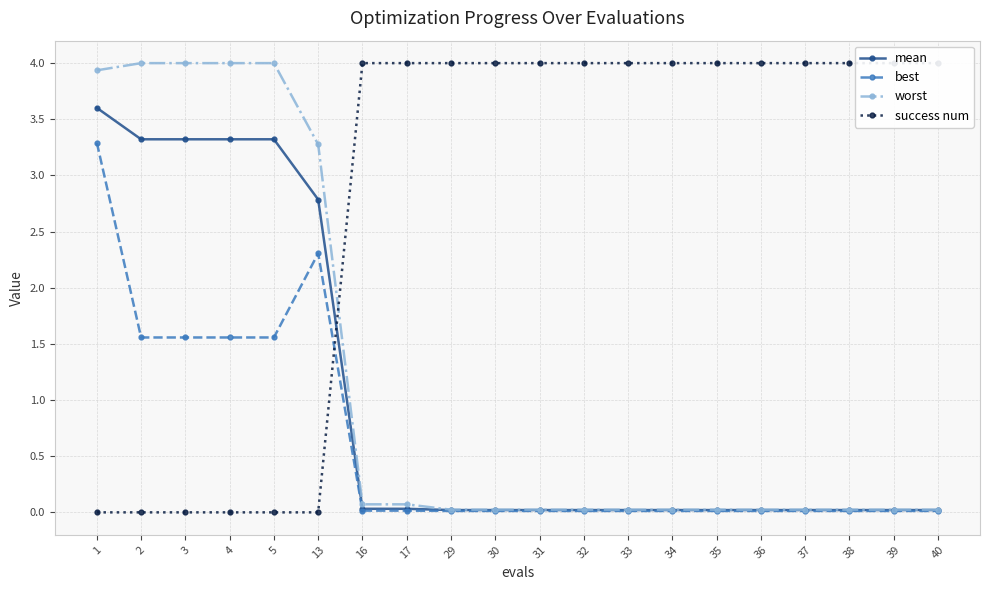

In best, how many points are higher than both neighbors (excluding endpoints)?

1